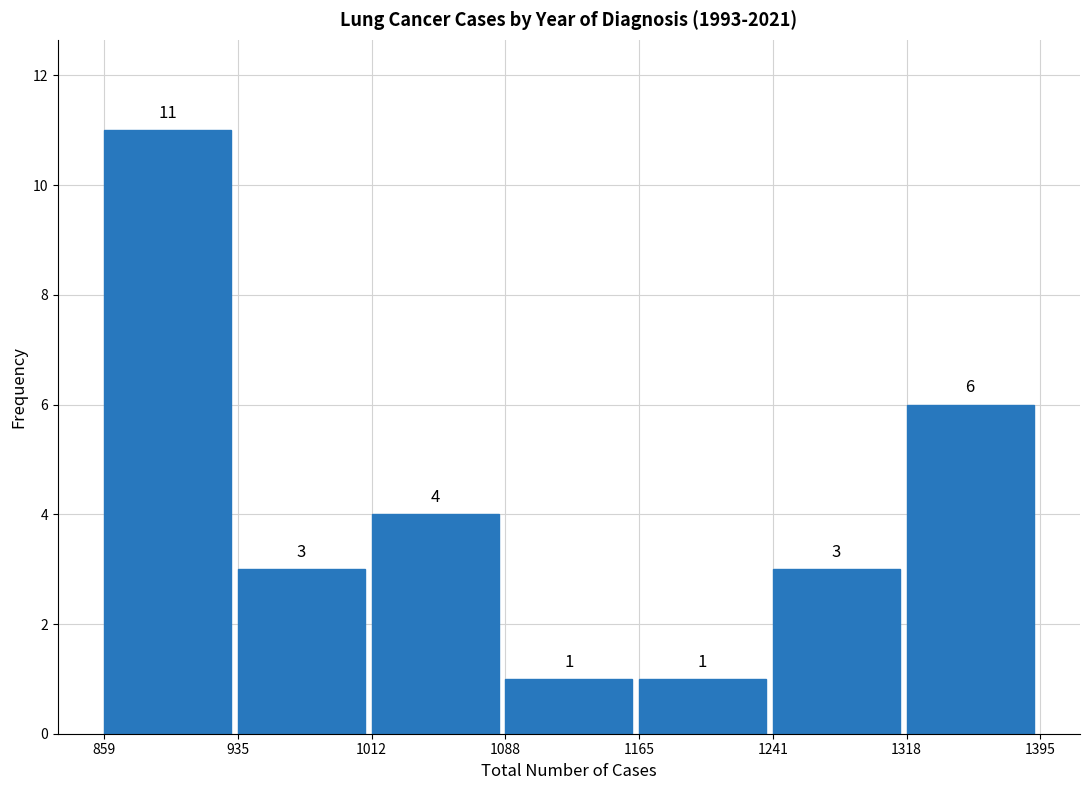

Reading left to right, list every bar in this chart as the range it spans on the x-axis followed by its height.

859 to 935: 11
935 to 1012: 3
1012 to 1088: 4
1088 to 1165: 1
1165 to 1241: 1
1241 to 1318: 3
1318 to 1395: 6